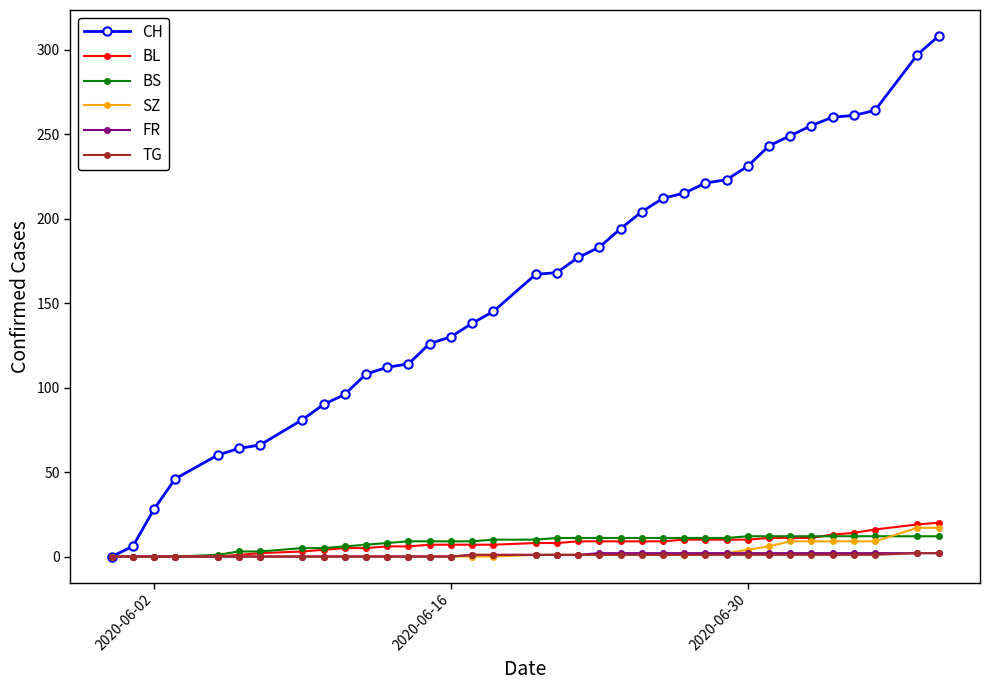

What are all the series names shown in the legend?

CH, BL, BS, SZ, FR, TG